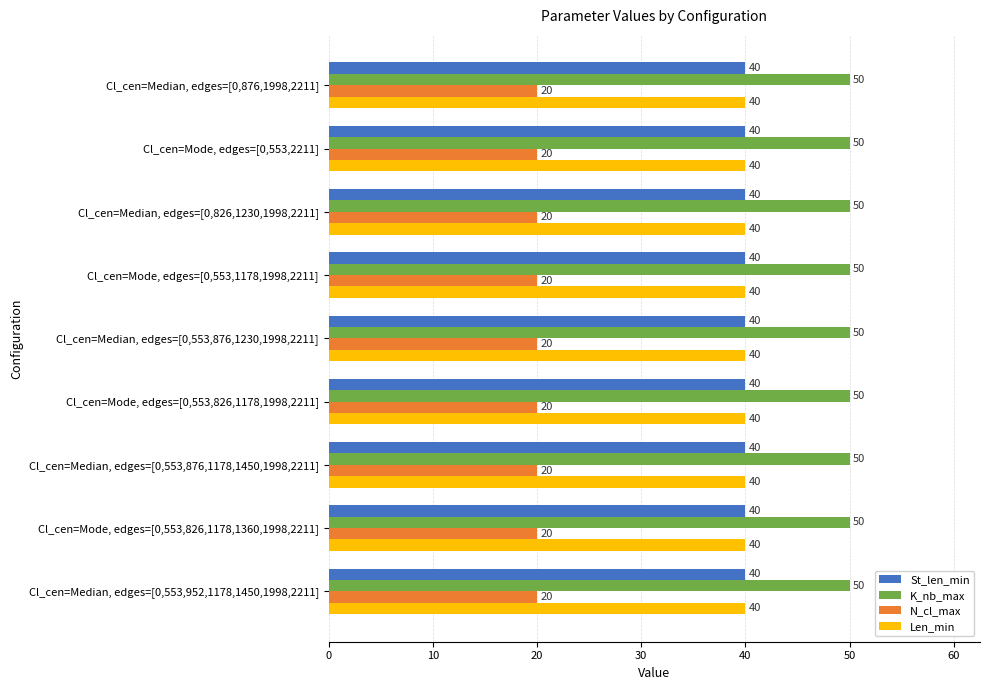

The Len_min series shows 54 at Cl_cen=Mode, edges=[0,553,826,1178,1360,1998,2211]. True or false?

False